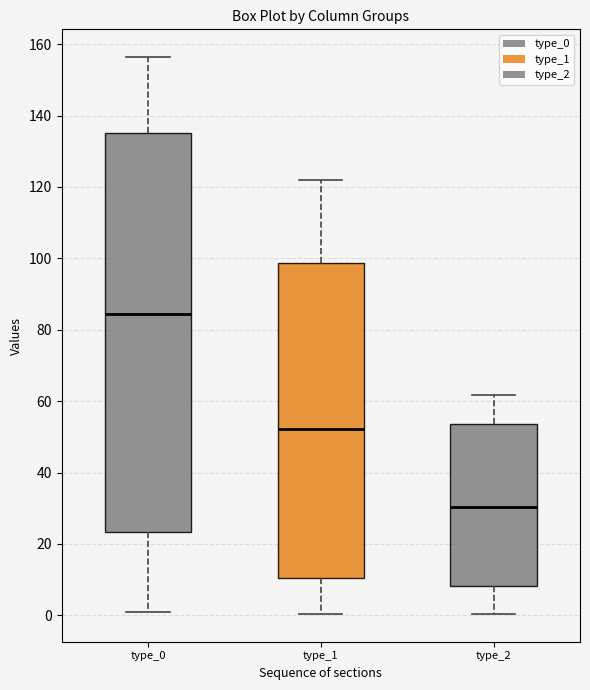

Where is the upper edge of the box for type_1 on the y-axis? The values are not printed on the chart, so give them approximately, as read against the axis.

98